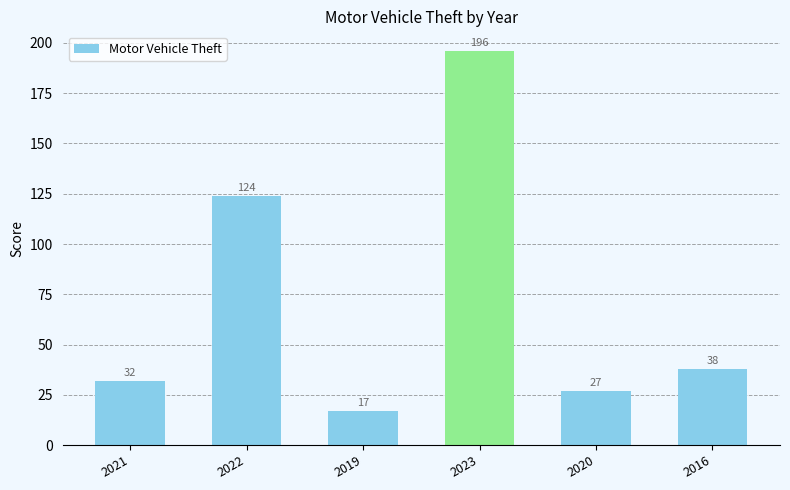

How many distinct data groups are displayed?

1